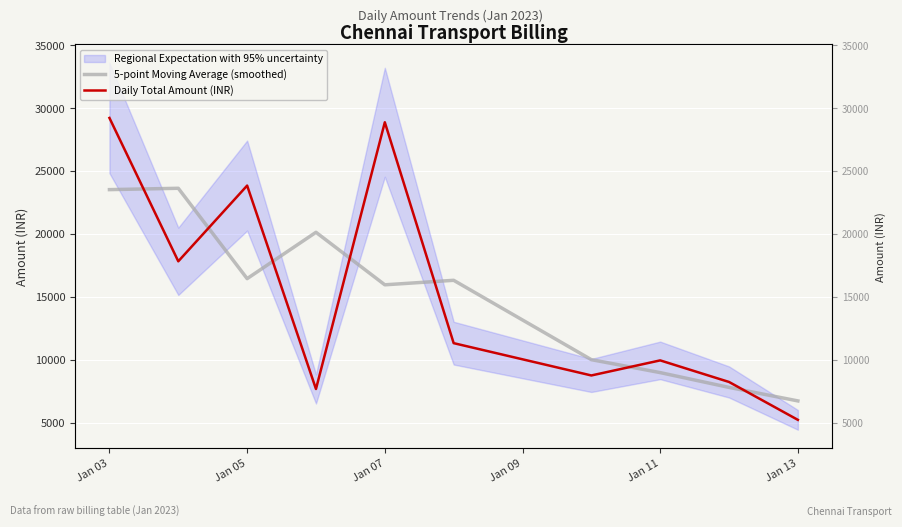

What is the sum of all 5-point Moving Average (smoothed) values?

149571.8